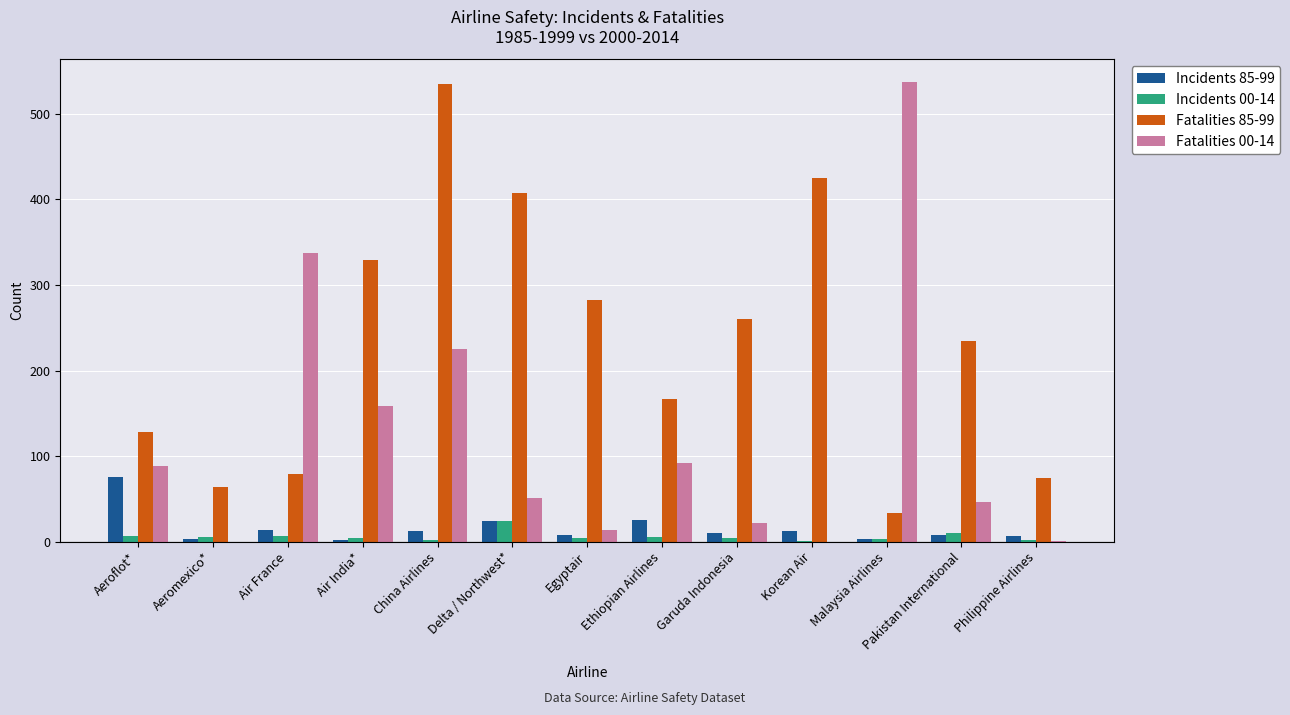

Where does the Fatalities 00-14 series first go above 51?

Aeroflot*